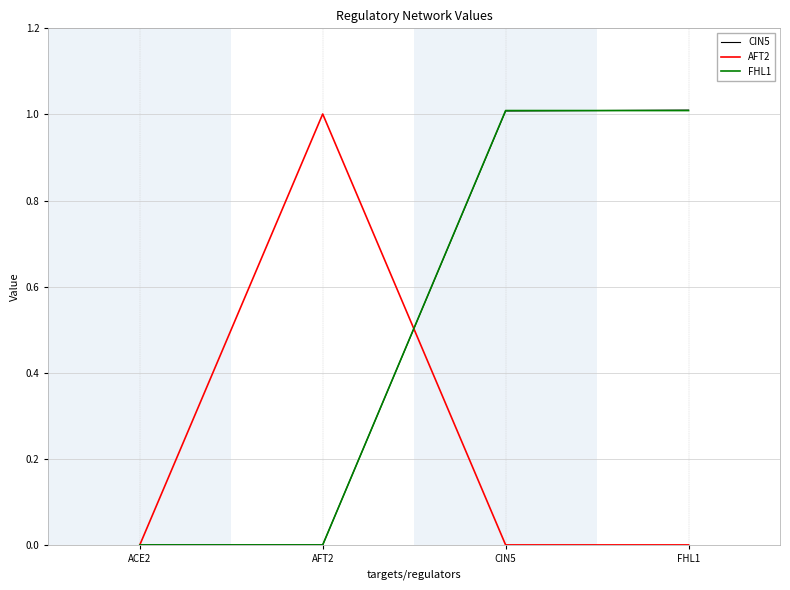

What is the total value across all series at AFT2?

1.0